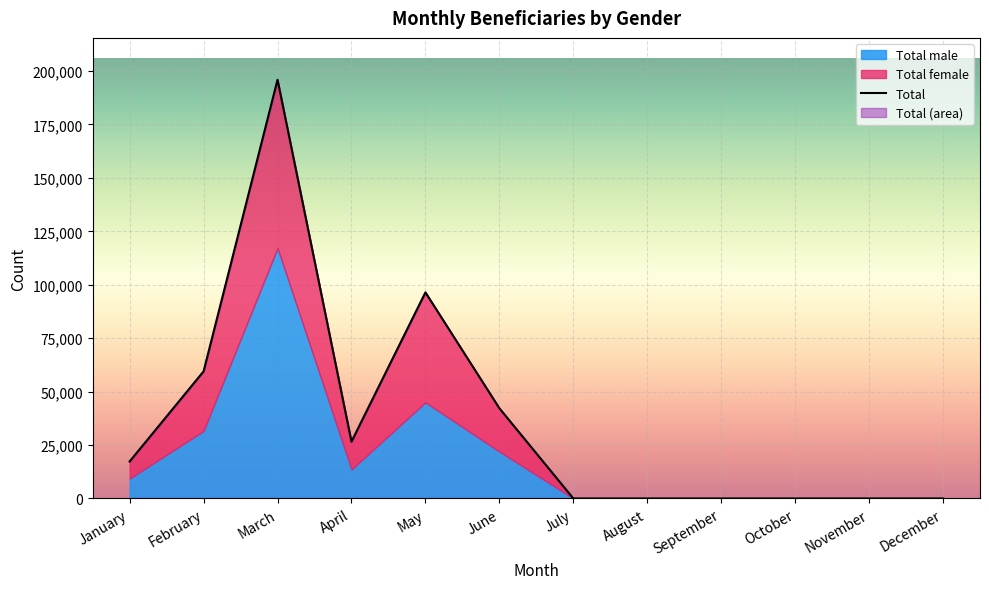

Reading left to right, extract all data points from this chart.

January=17314	February=59489	March=195935	April=26601	May=96440	June=42216	July=0	August=0	September=0	October=0	November=0	December=0